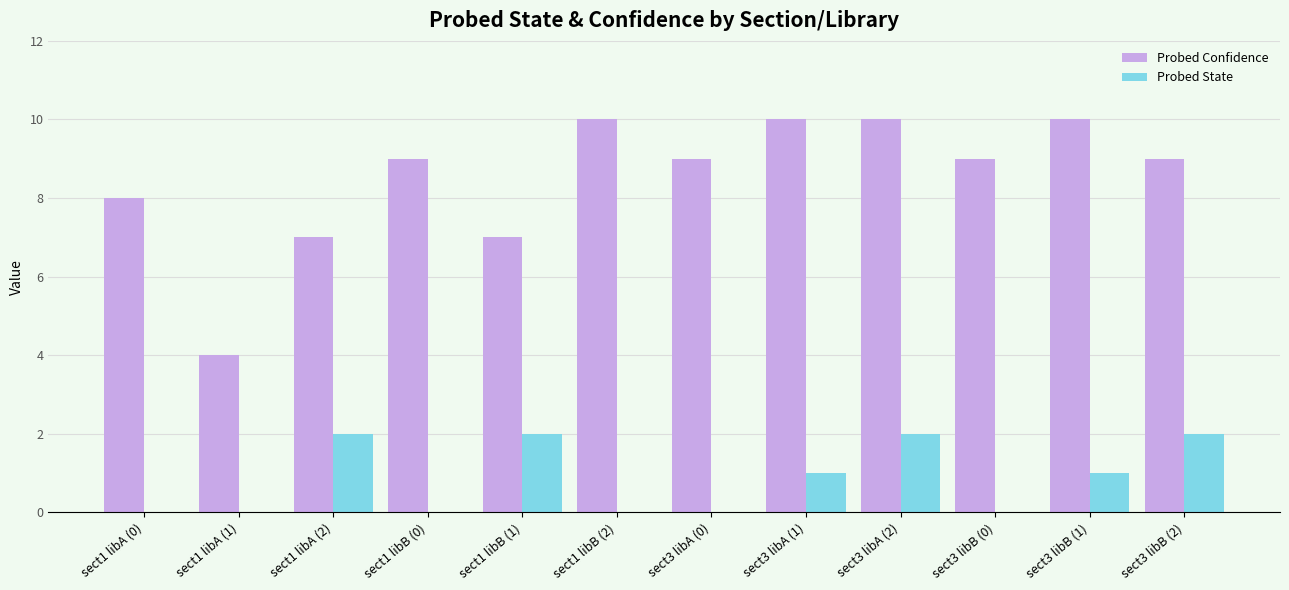

The value of Probed Confidence at sect1 libA (2) is 7. True or false?

True